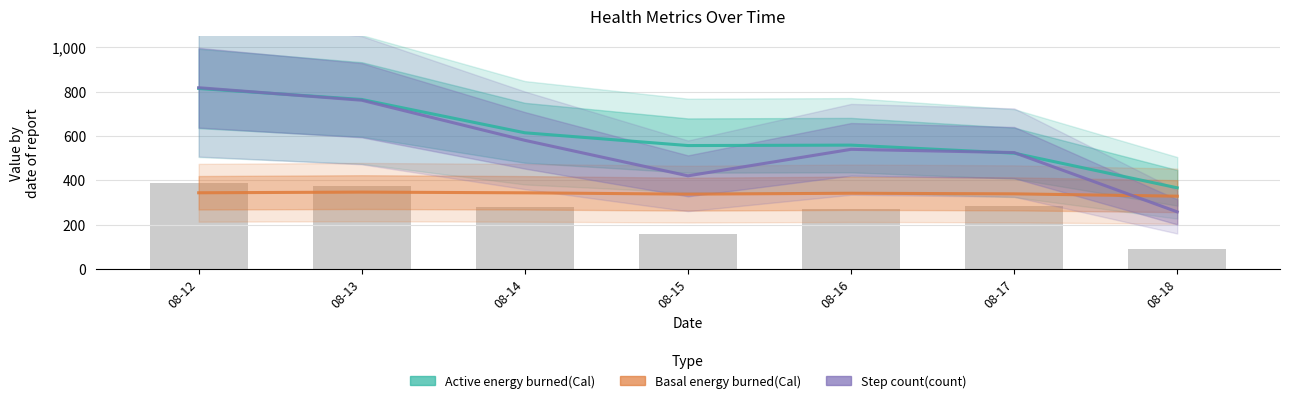

Which category has the highest value in the Active energy burned(Cal) series?

08-12